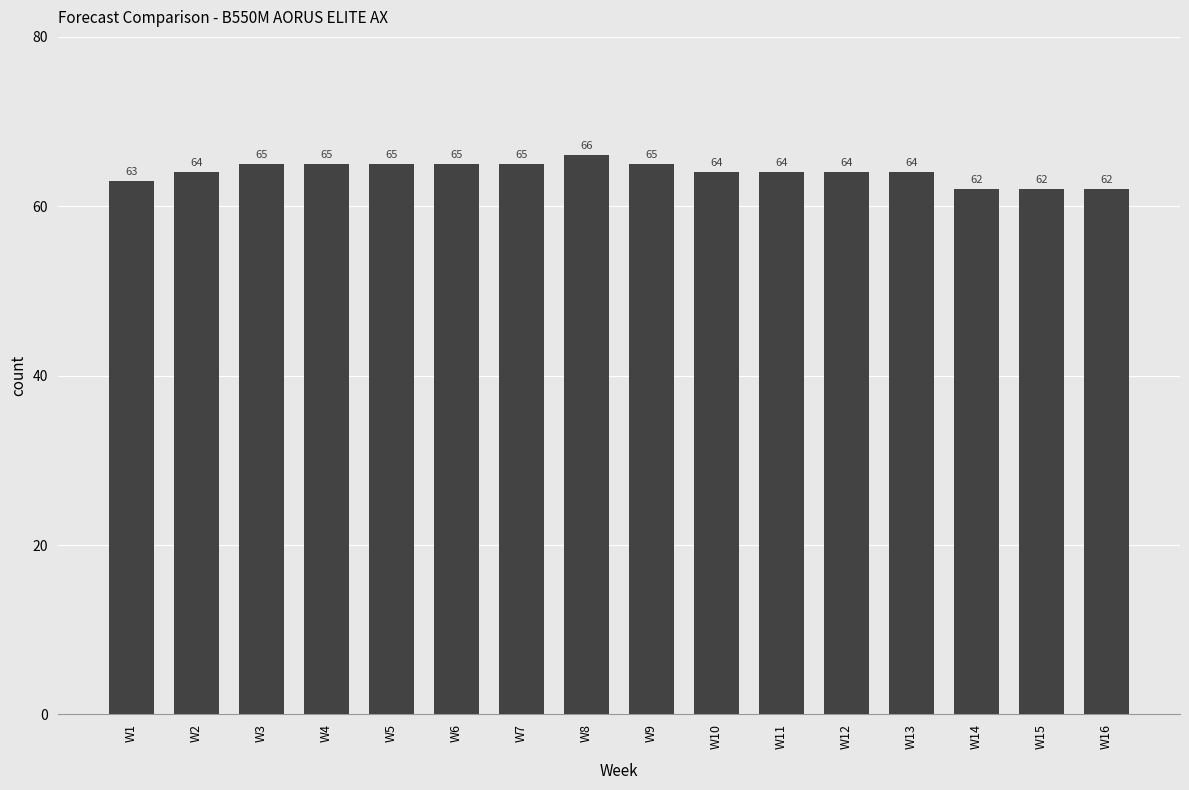

What is the value of the 2nd bar from the left?

64